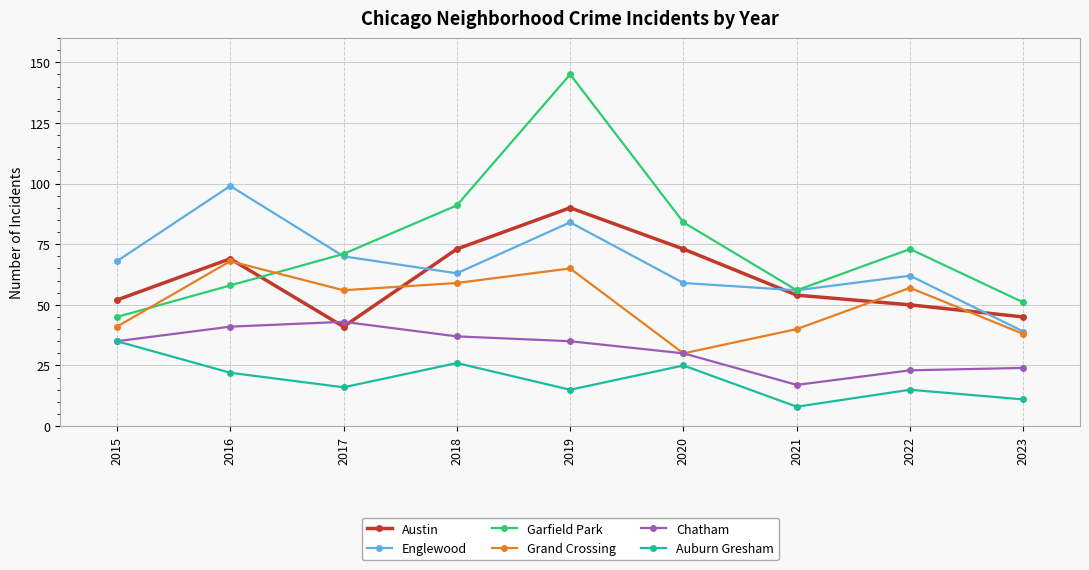

What are all the series names shown in the legend?

Austin, Englewood, Garfield Park, Grand Crossing, Chatham, Auburn Gresham